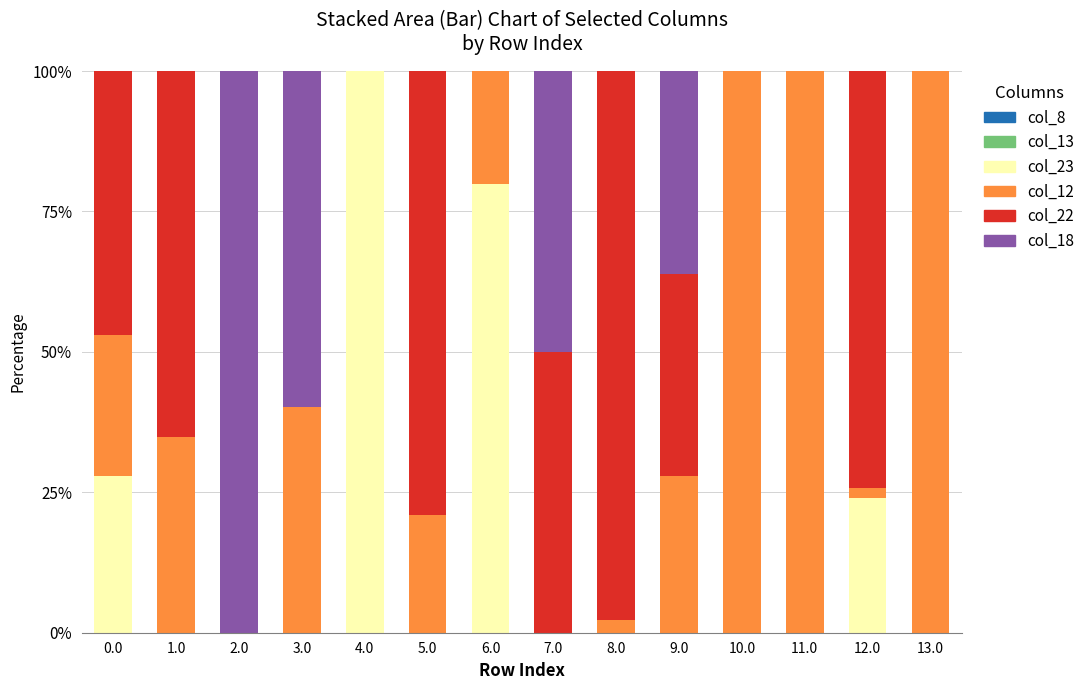

The col_23 series shows -55.4 at 5.0. True or false?

False